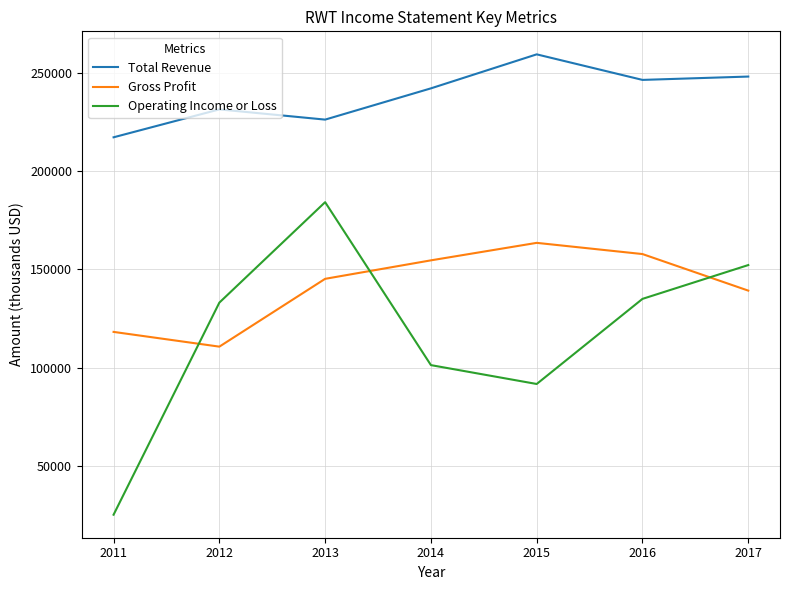

What is the maximum value for Gross Profit?

163500